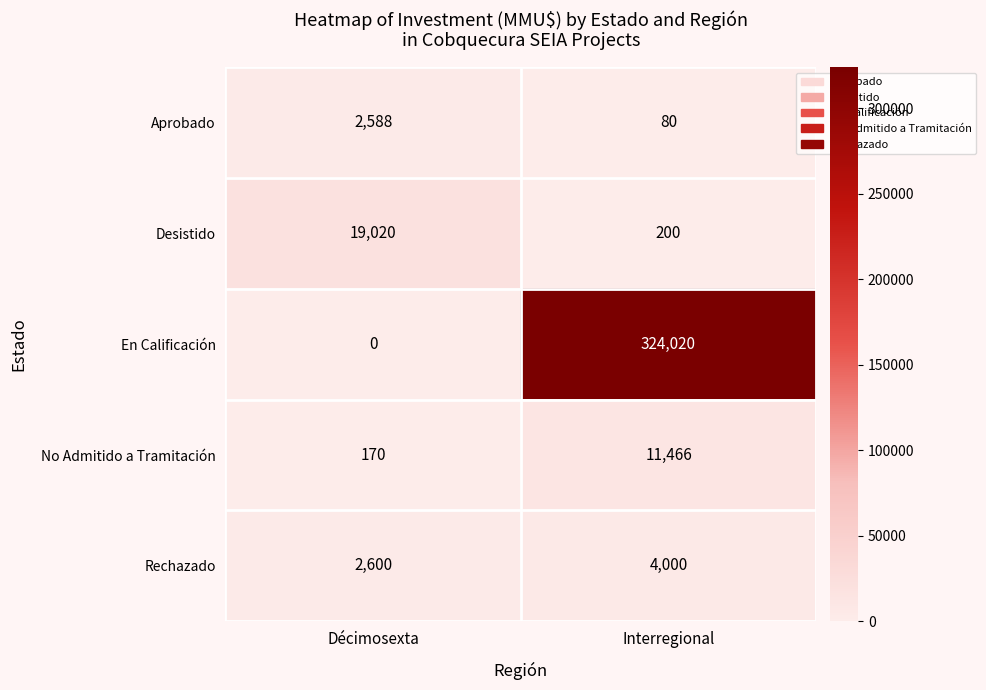

List the series in order of their peak value, highest first.

En Calificación, Desistido, No Admitido a Tramitación, Rechazado, Aprobado